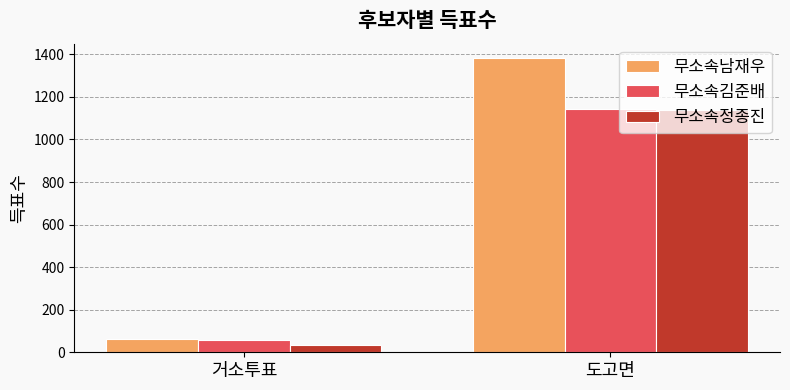

What is the difference between the maximum and minimum values in the 무소속남재우 series?

1317